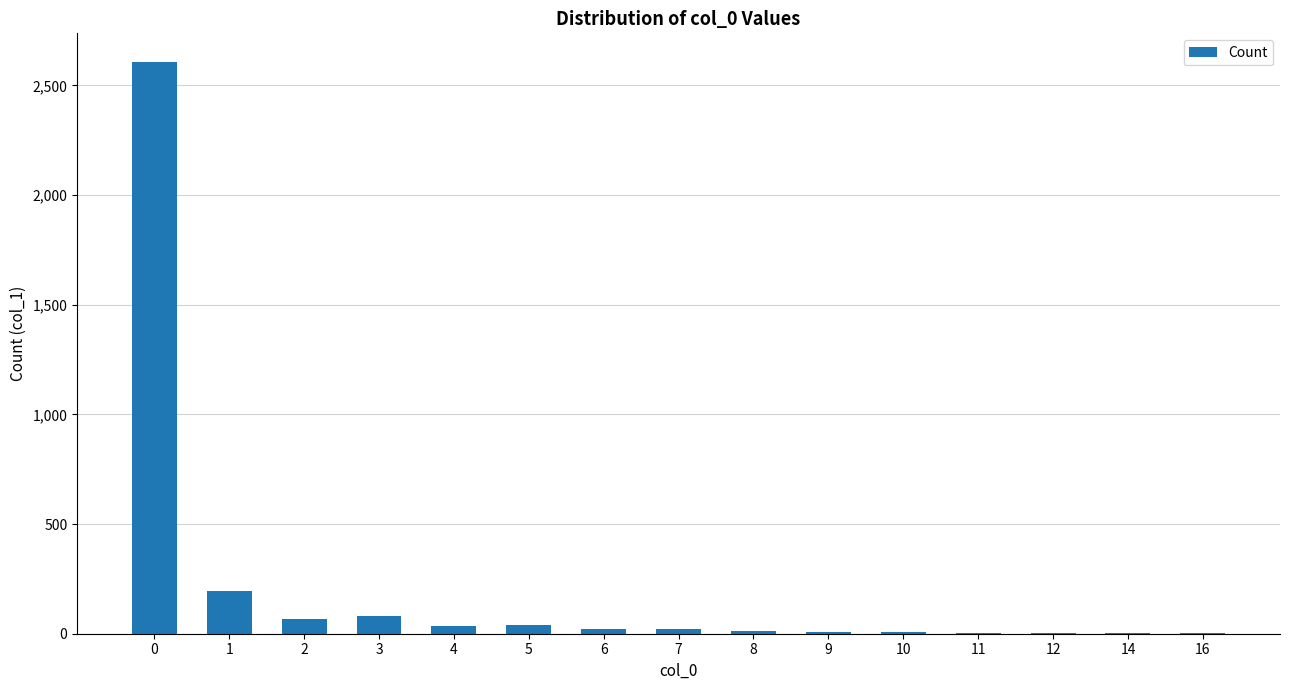

What value does the data have at 6?

22